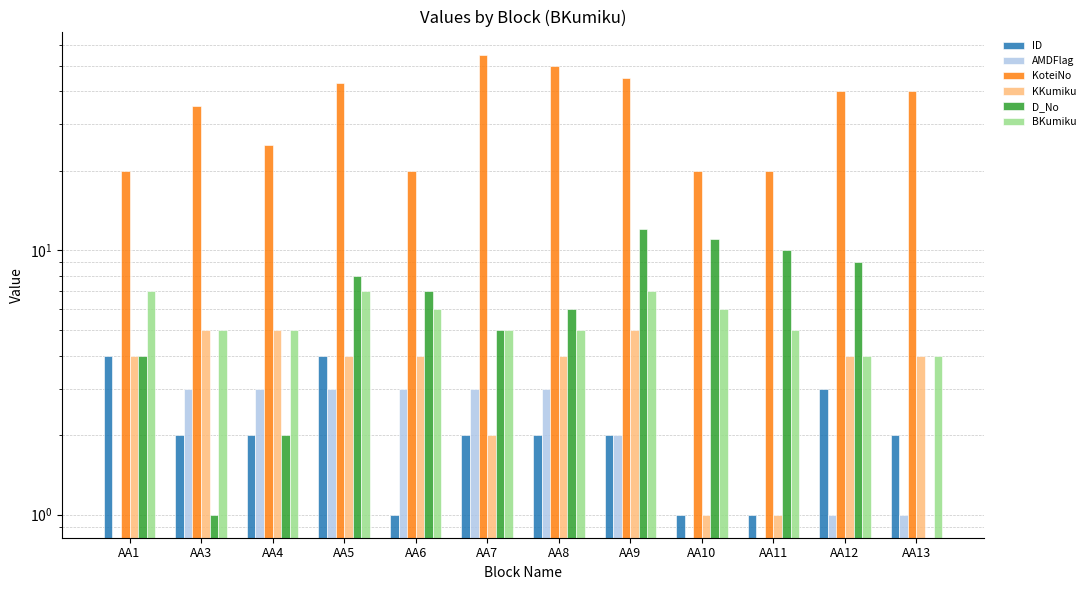

Reading left to right, transcribe all the data shown in this chart.

ID: 4	2	2	4	1	2	2	2	1	1	3	2
AMDFlag: 0	3	3	3	3	3	3	2	0	0	1	1
KoteiNo: 20	35	25	43	20	55	50	45	20	20	40	40
KKumiku: 4	5	5	4	4	2	4	5	1	1	4	4
D_No: 4	1	2	8	7	5	6	12	11	10	9	0
BKumiku: 7	5	5	7	6	5	5	7	6	5	4	4